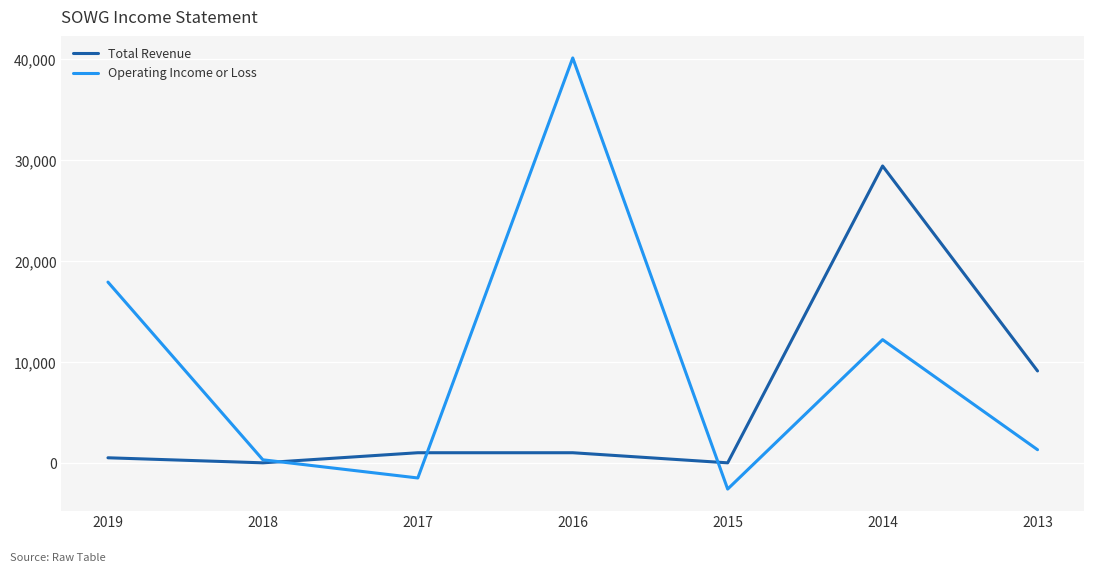

Is this an area chart (filled region under the line)?

No